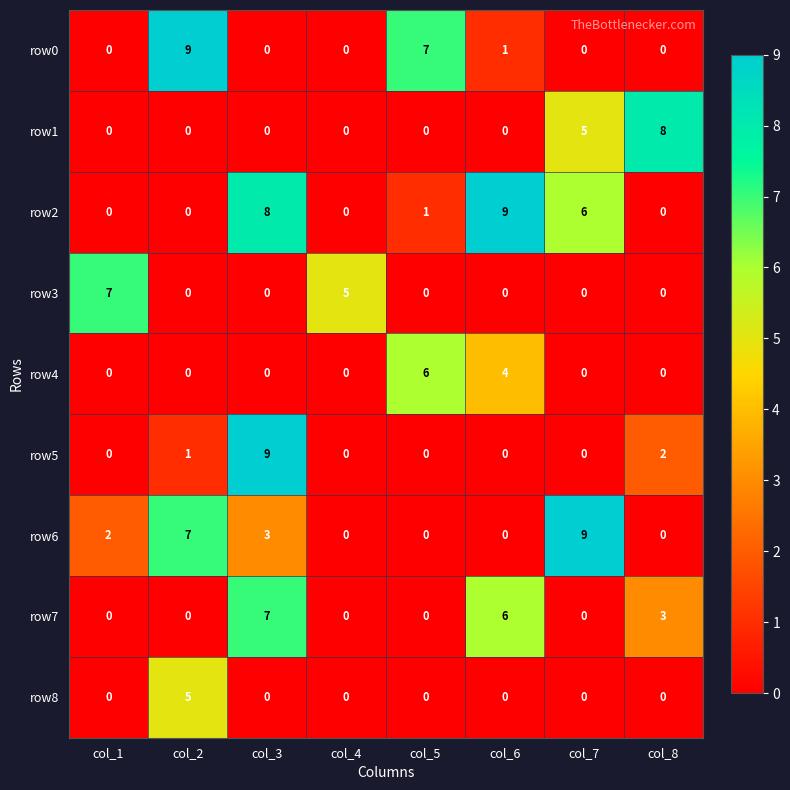

What is the maximum value for row4?

6